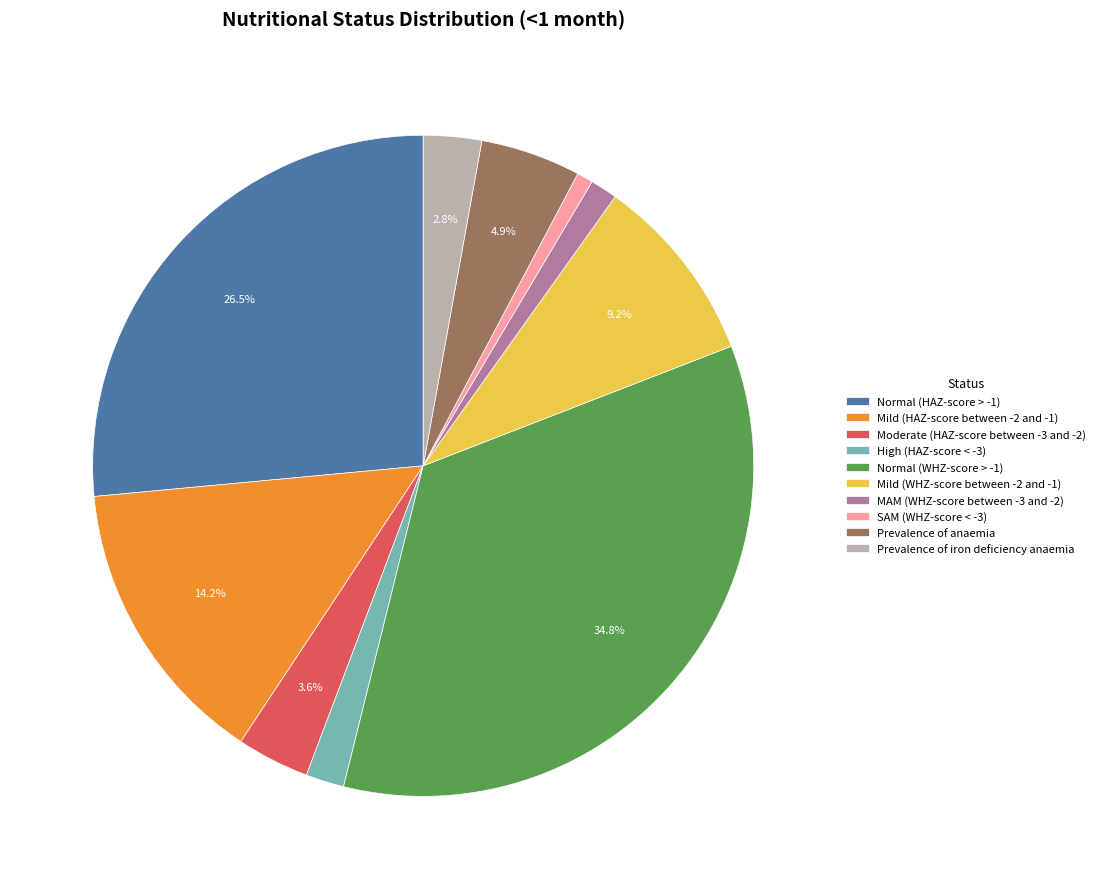

The SAM (WHZ-score < -3) slice represents 1% of the pie. True or false?

True